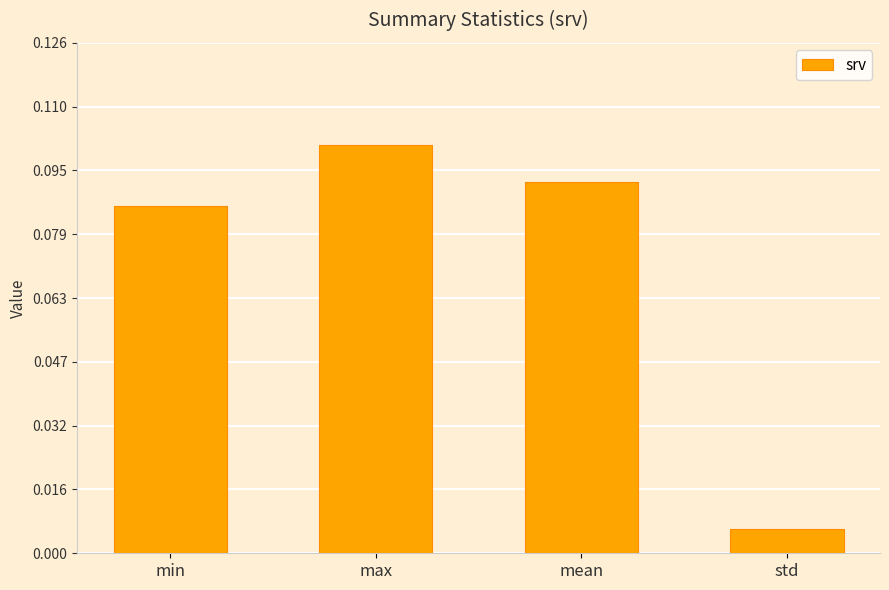

What is the sum of all values?

0.3